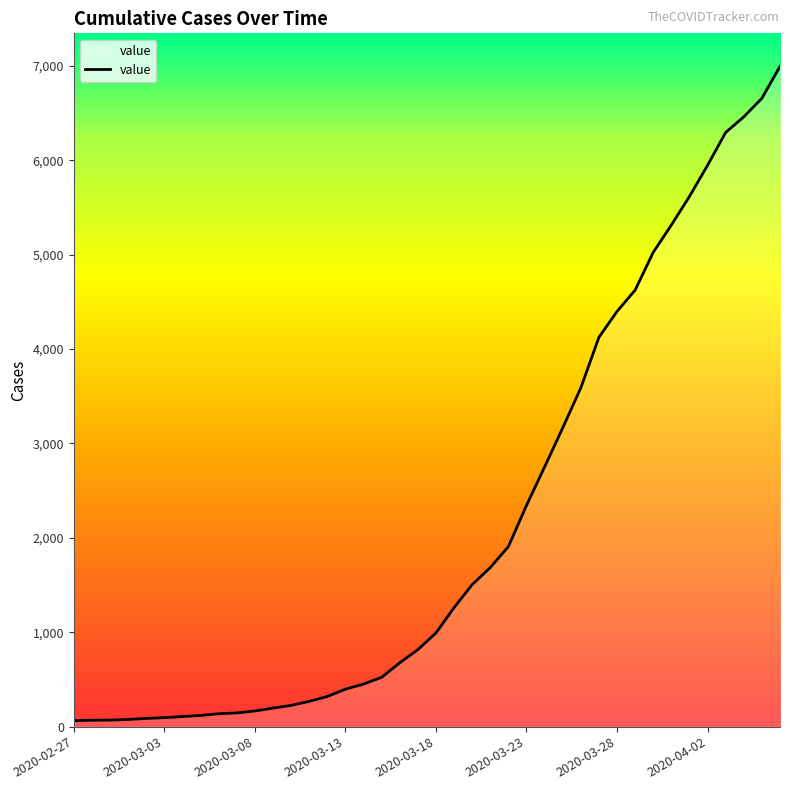

What is the maximum value shown in the chart?

6994